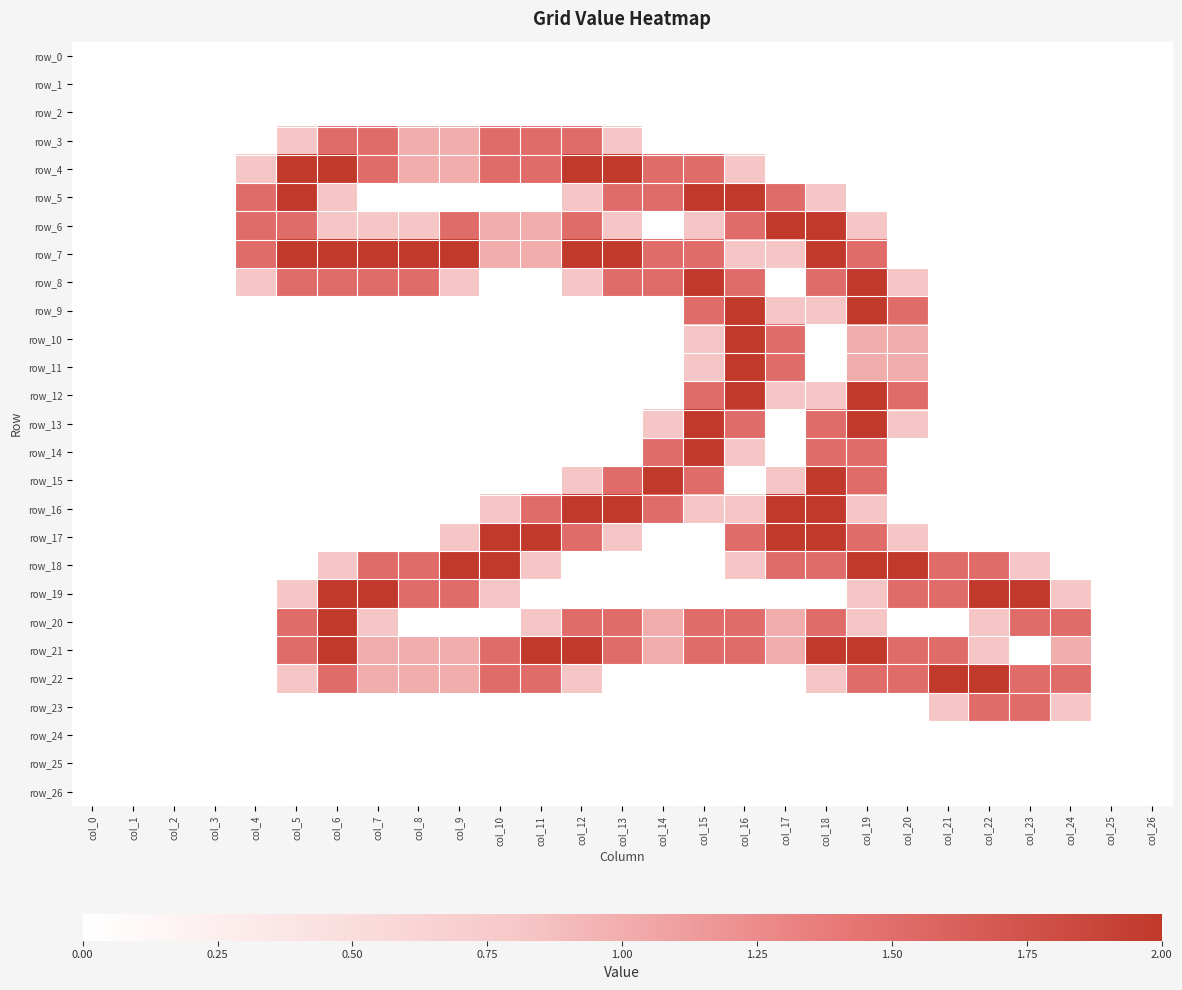

Which label corresponds to the largest value in the chart?

col_5